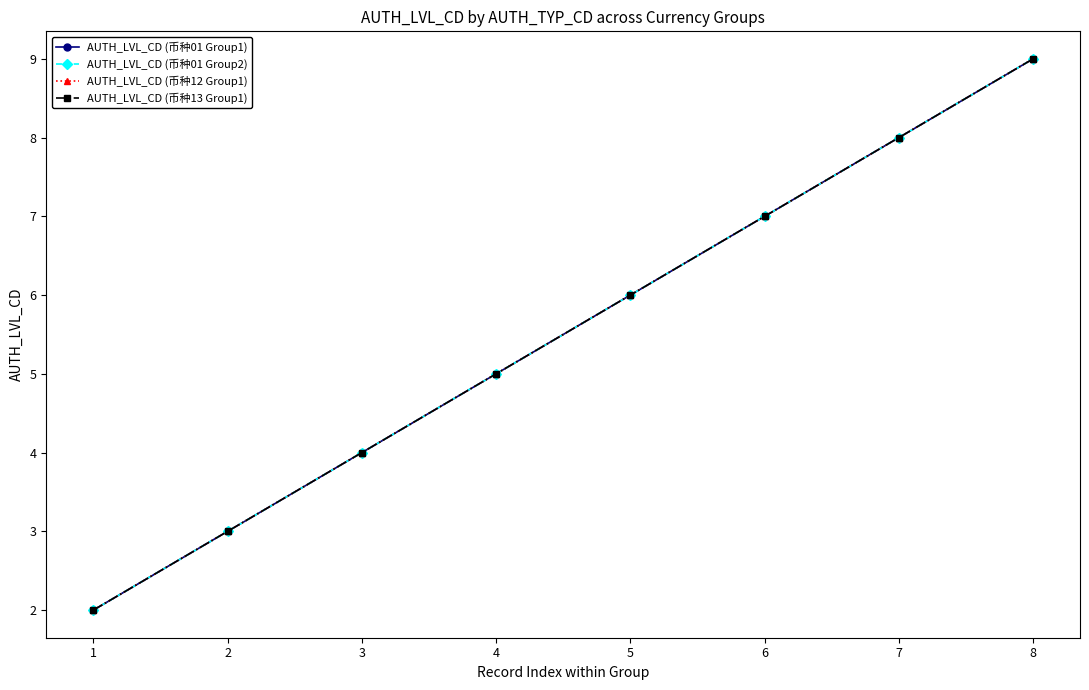

Rank the categories by AUTH_LVL_CD (币种13 Group1) value from highest to lowest.

8, 7, 6, 5, 4, 3, 2, 1